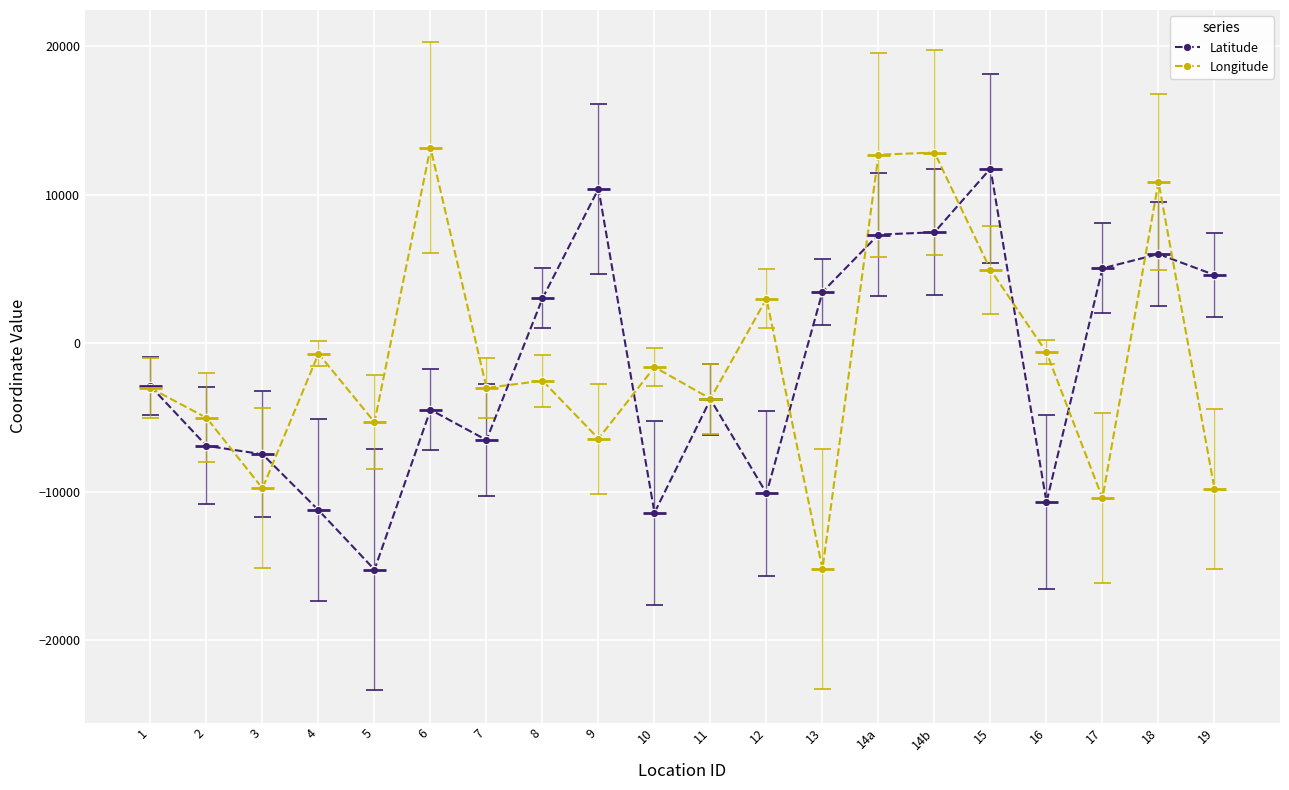

Reading left to right, extract all data points from this chart.

Latitude: -2876	-6892	-7458	-11224	-15230	-4464	-6502	3038	10420	-11400	-3760	-10090	3472	7332	7490	11781	-10688	5061	6020	4616
Longitude: -3004	-5004	-9754	-684	-5297	13184	-2990	-2506	-6408	-1588	-3718	3020	-15184	12710	12860	4963	-593	-10416	10880	-9776